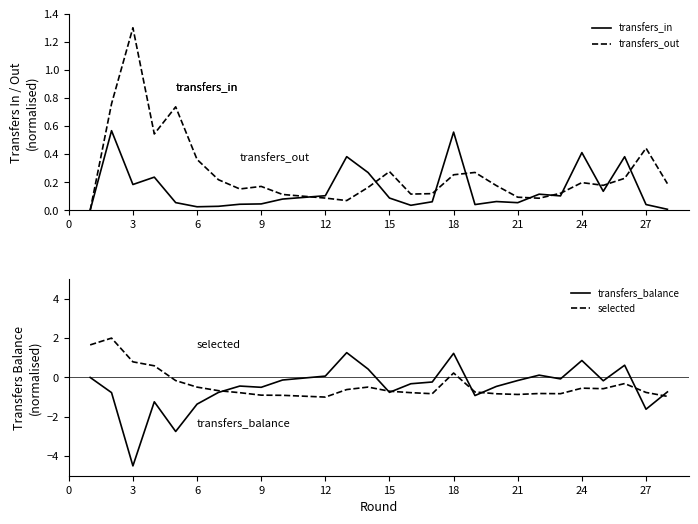

The transfers_in series shows 0.9 at 18. True or false?

False